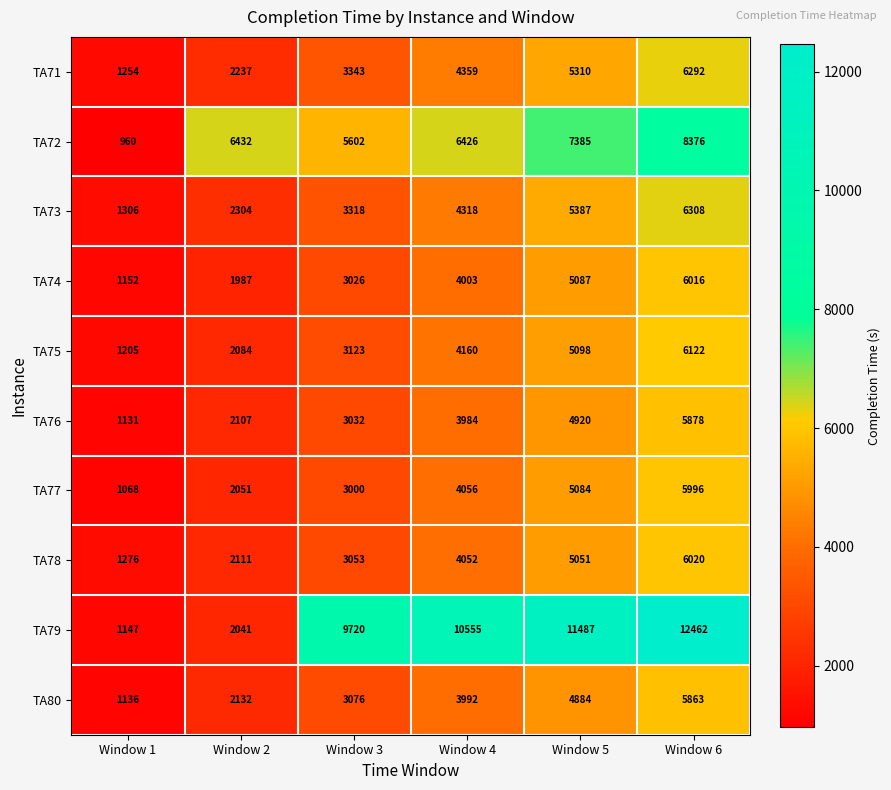

At Window 5, list the series in order from smallest to largest.

TA80, TA76, TA78, TA77, TA74, TA75, TA71, TA73, TA72, TA79